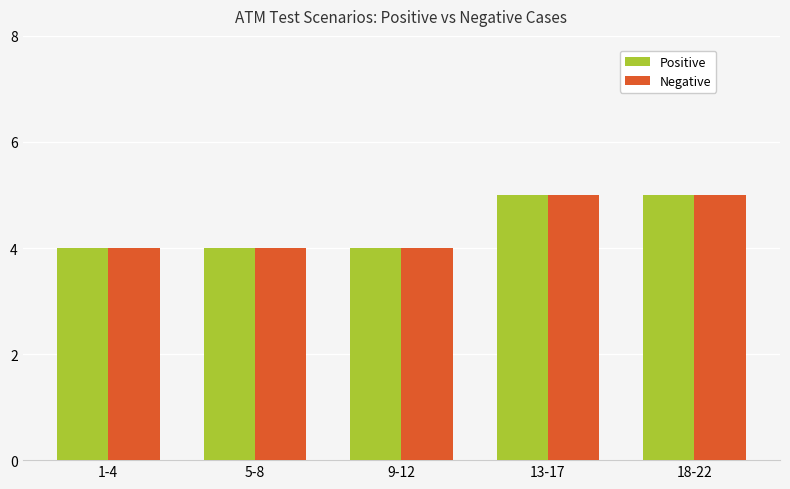

True or false: Negative has a value of 5 at 18-22.

True